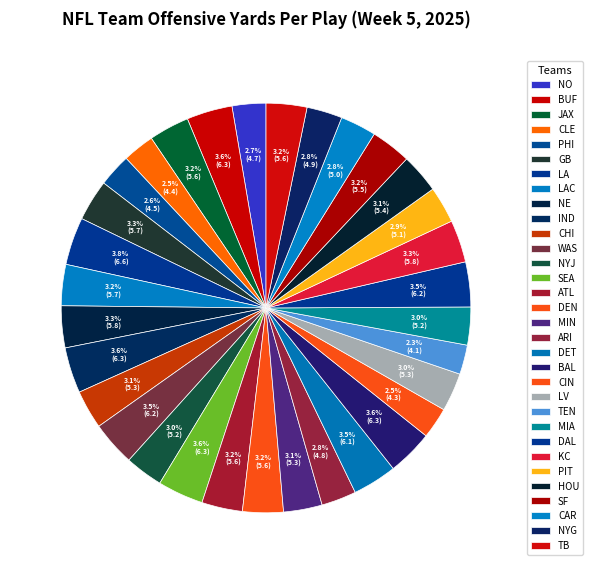

Is there a majority slice in this chart?

No